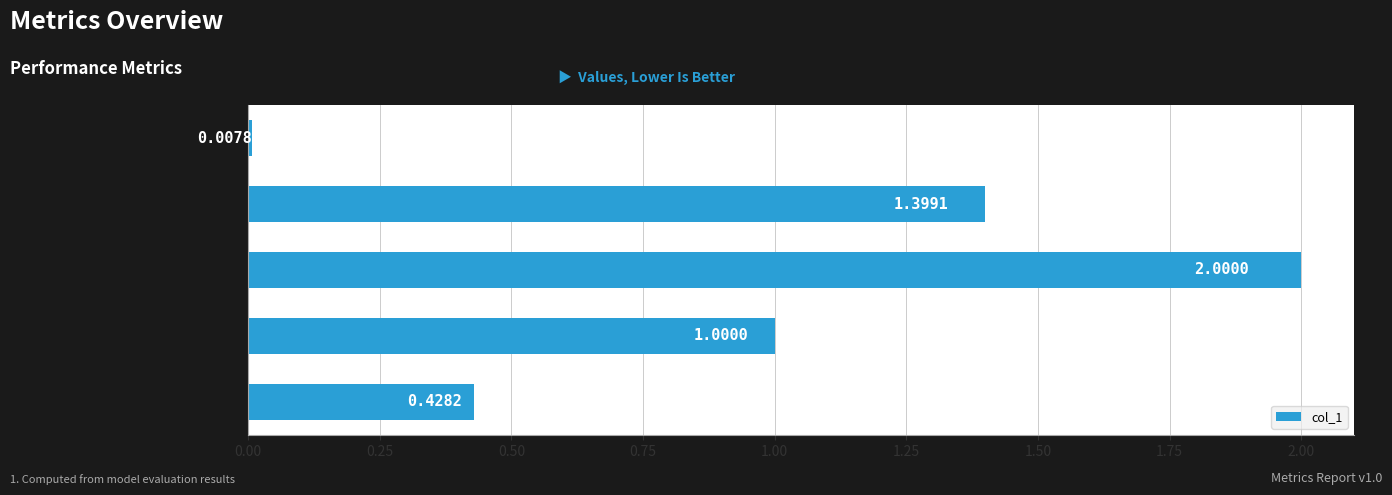

Rank the categories by value from lowest to highest.

Inference Time, MSE, MAPE, Training Time, SMAPE